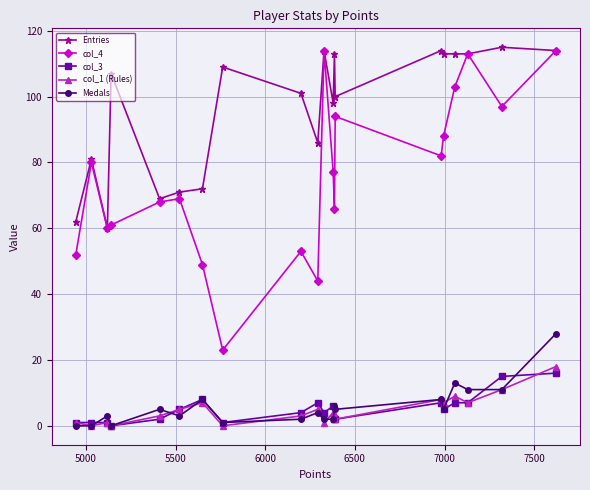

What is the difference between the maximum and minimum values in the Medals series?

28